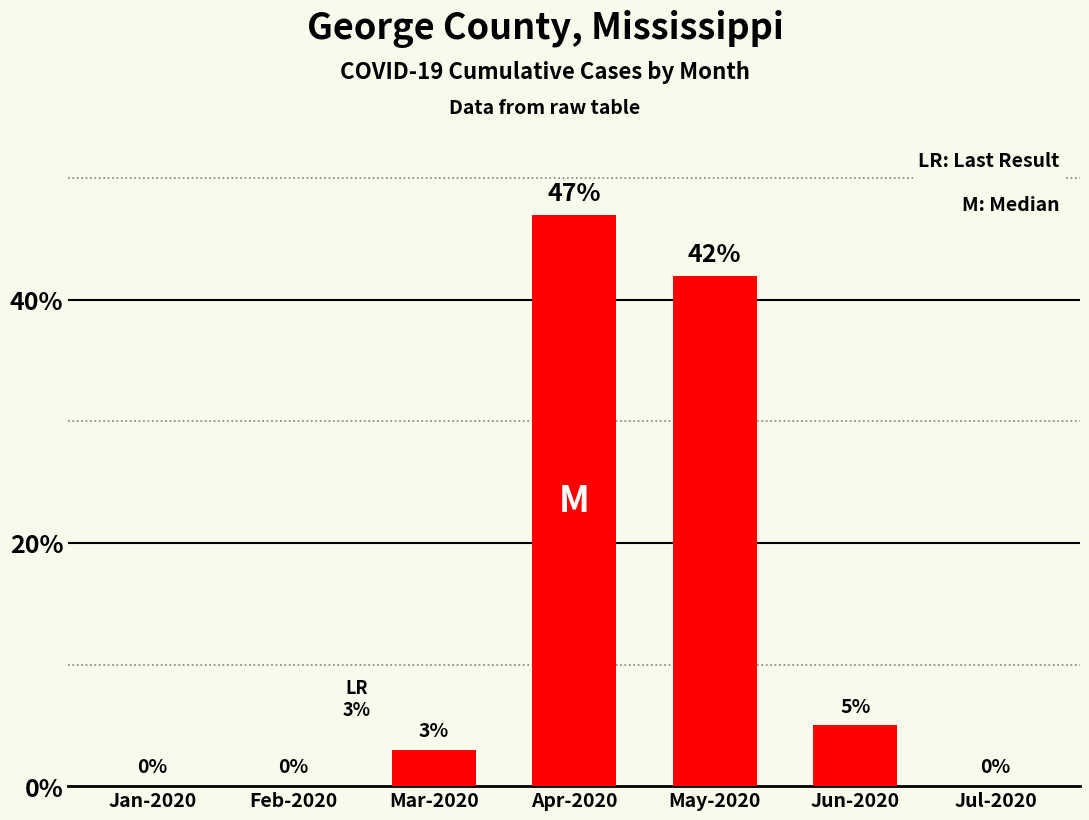

What is the approximate value at May-2020, to the nearest 10?

40